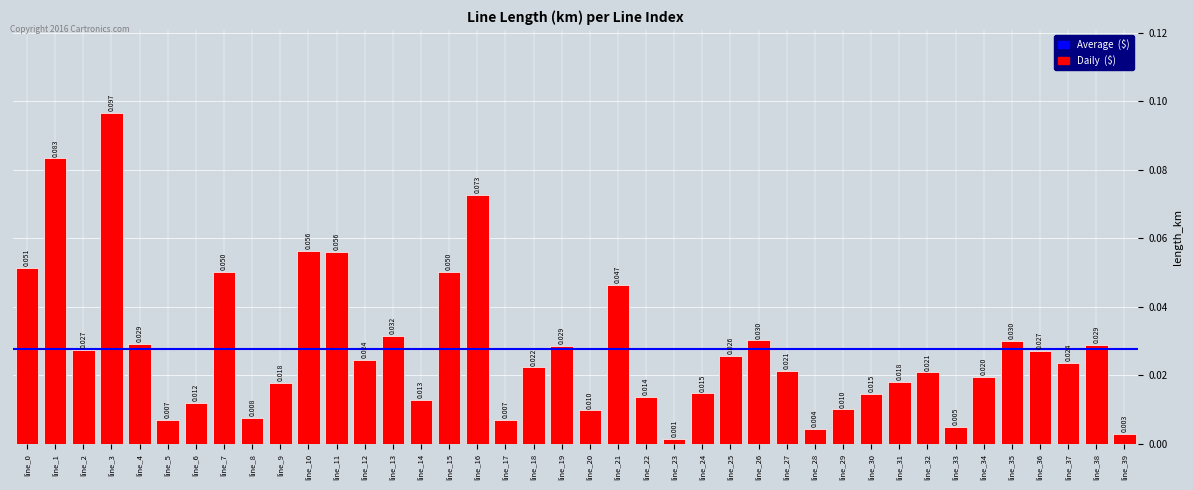

How many bars are there in total?

40